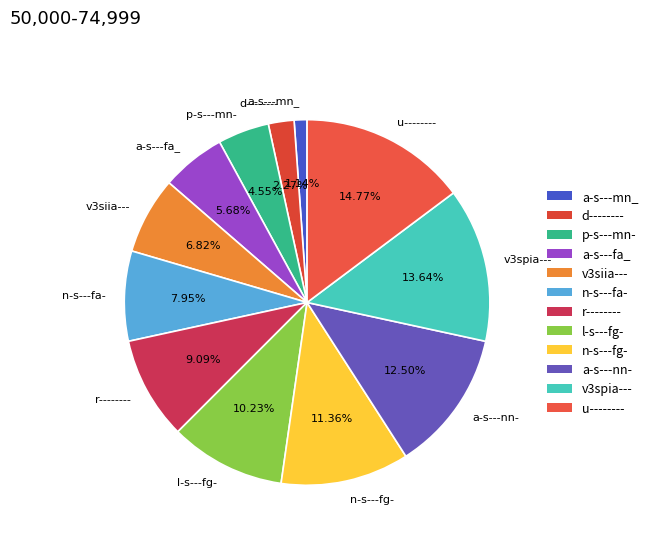

True or false: r-------- accounts for 1% of the total.

False